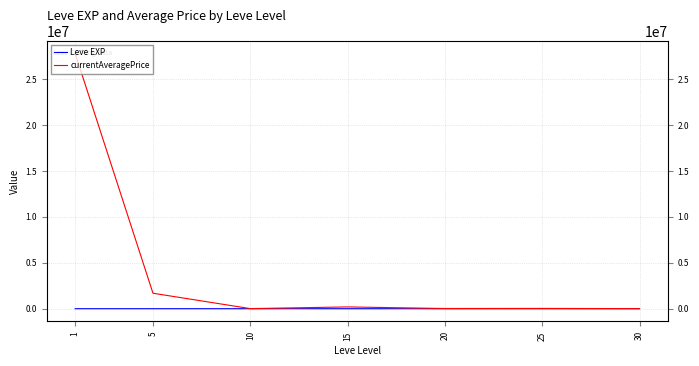

Between 30 and 15, which is larger?

30